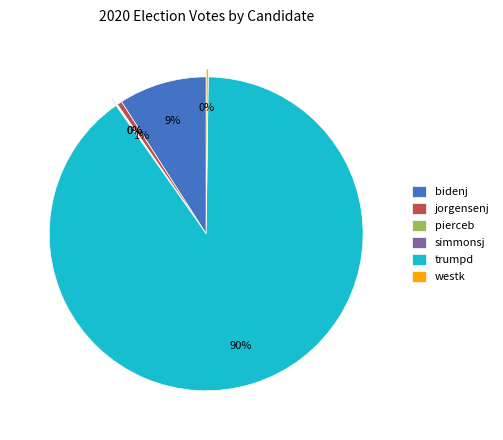

To the nearest percent, what is the difference between the largest and smallest slice percentages?

90%